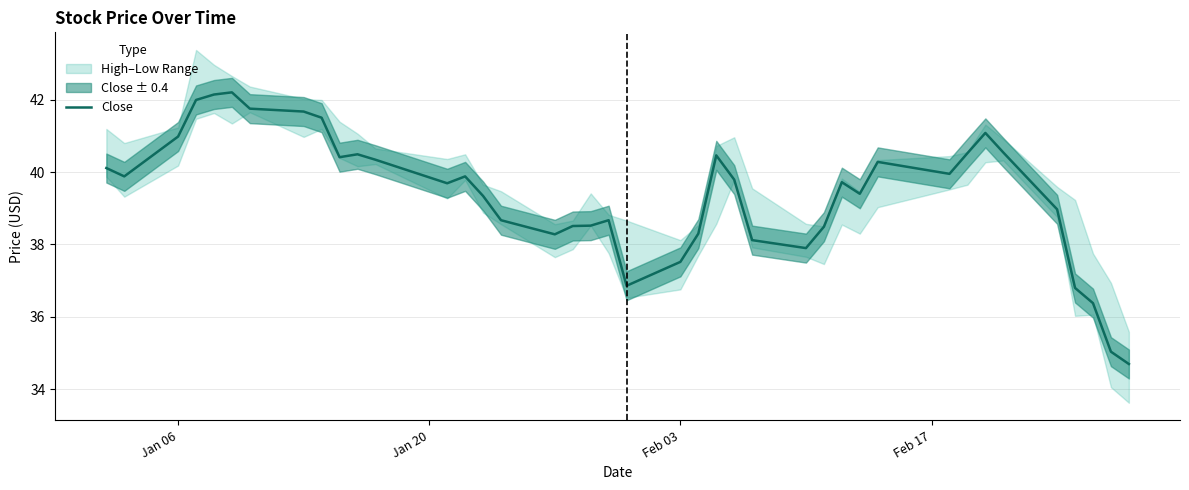

How many interior local peaks (higher than both neighbors) does the data have?

8